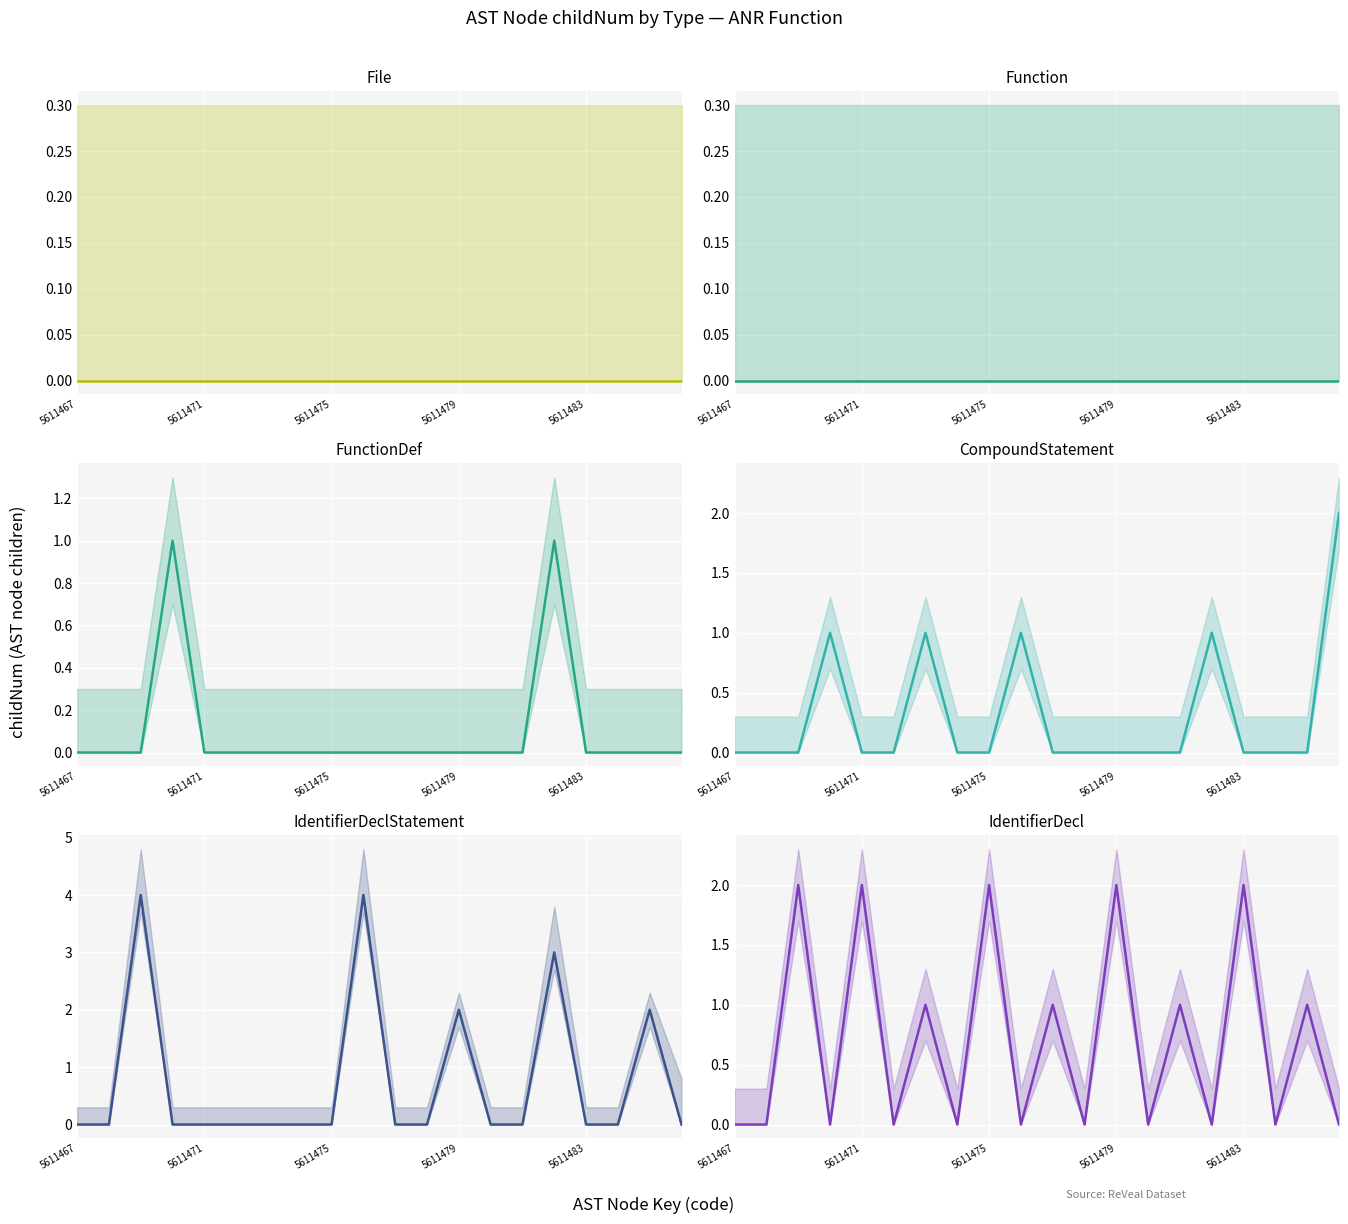

Reading right to left, extract all data points from this chart.

0	1	0	2	0	1	0	2	0	1	0	2	0	1	0	2	0	2	0	0